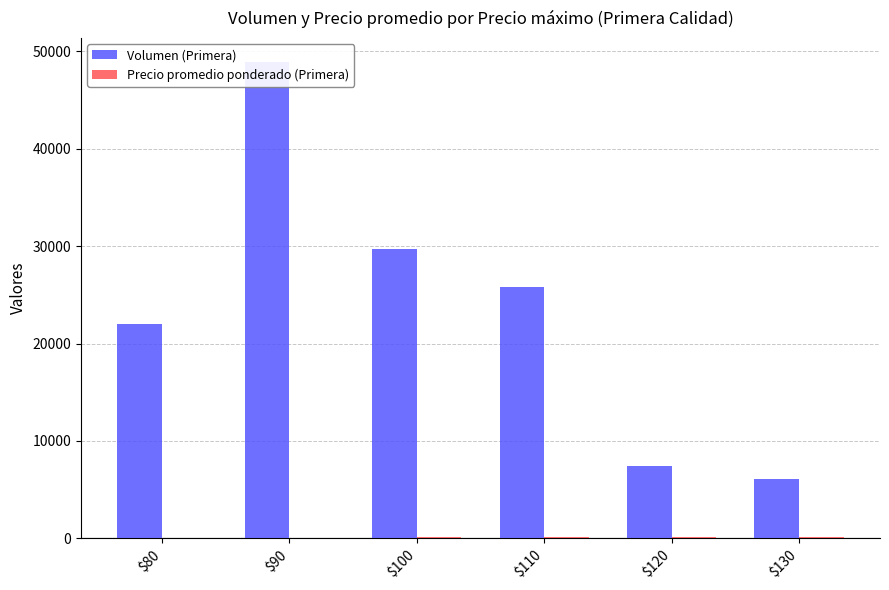

Which category has the lowest value in the Precio promedio ponderado (Primera) series?

$80